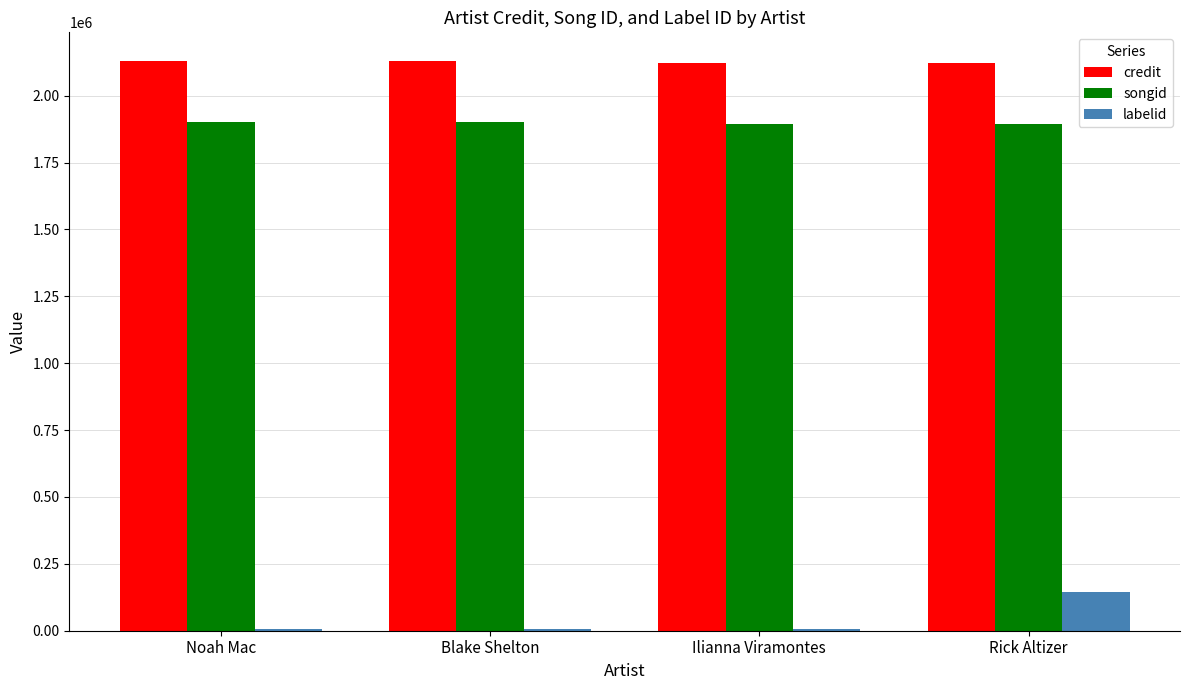

Rank the series by their maximum value, from lowest to highest.

labelid, songid, credit